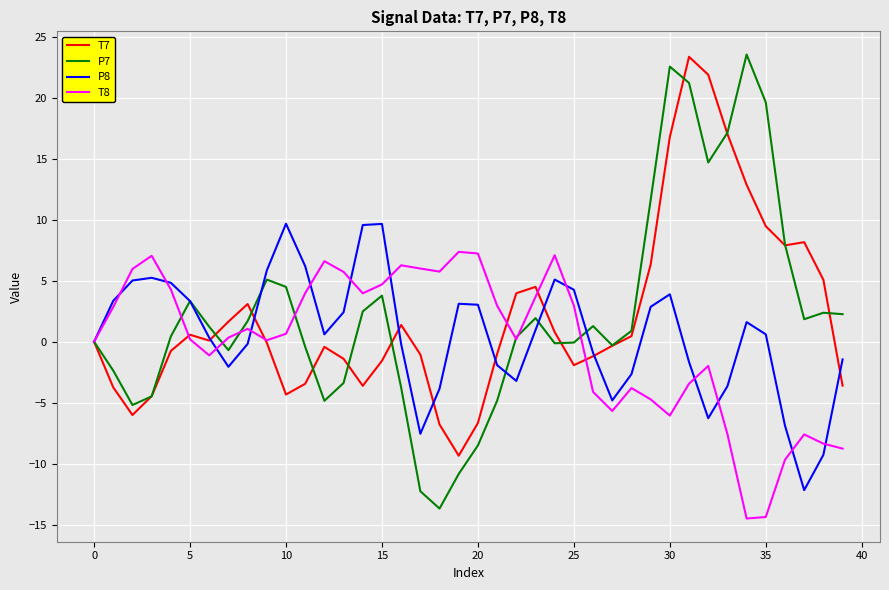

True or false: P7 has more than 2 interior local peaks.

True